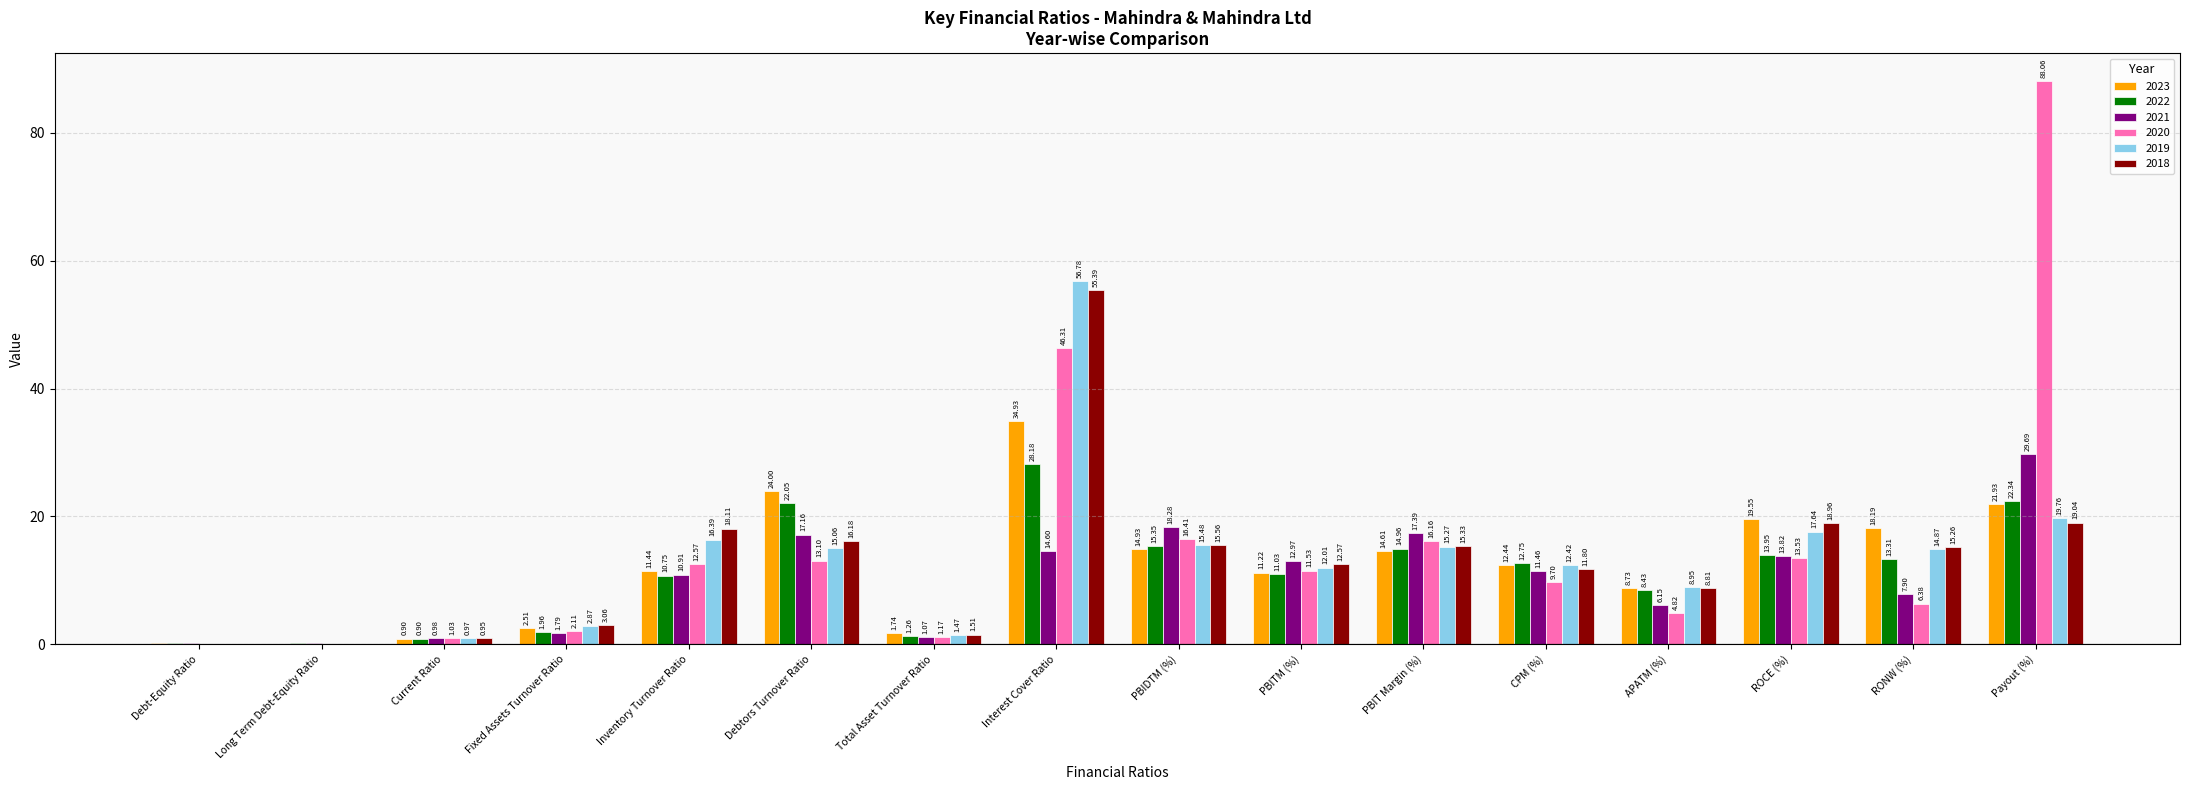

At which label does 2018 reach its peak?

Interest Cover Ratio